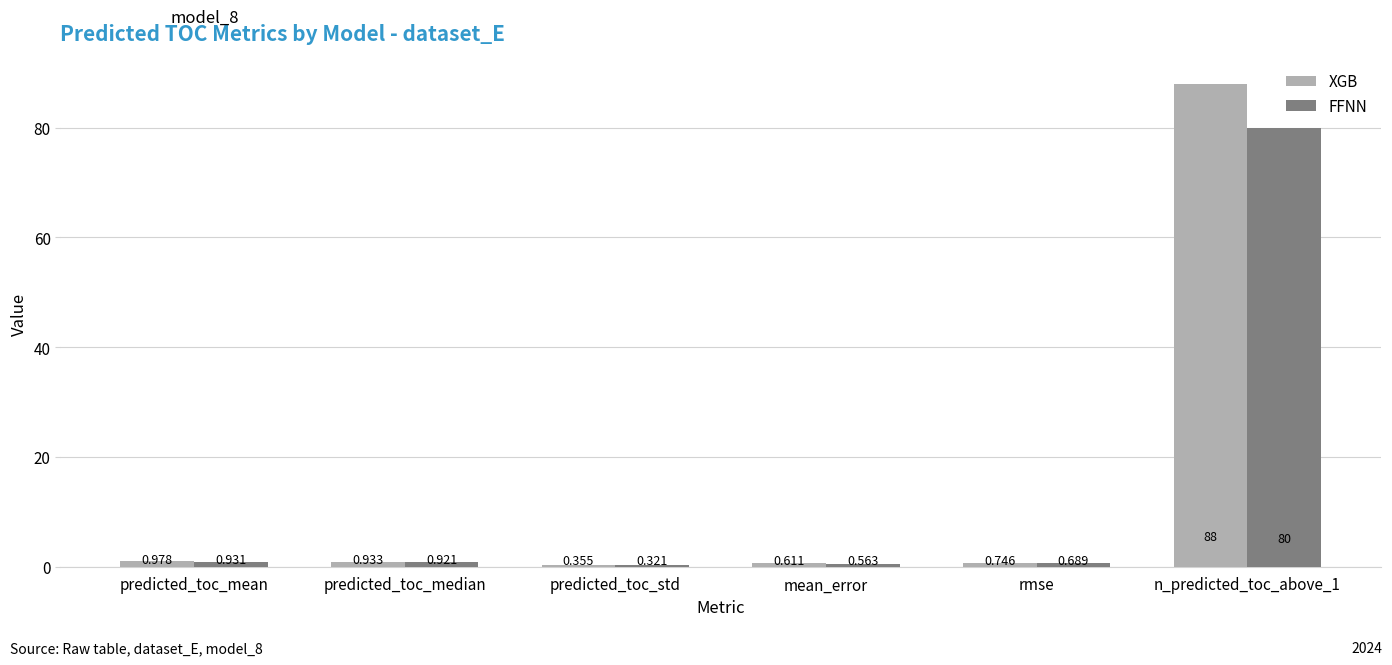

Between predicted_toc_mean and predicted_toc_std, which series saw the biggest shift?

XGB